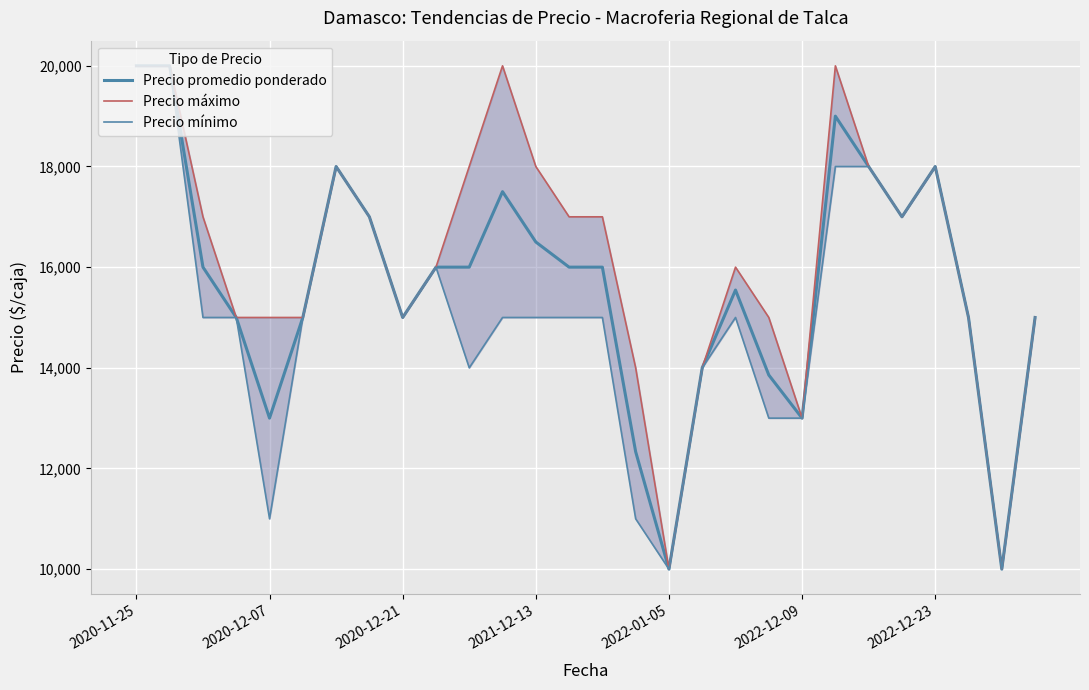

What are all the series names shown in the legend?

Precio promedio ponderado, Precio máximo, Precio mínimo